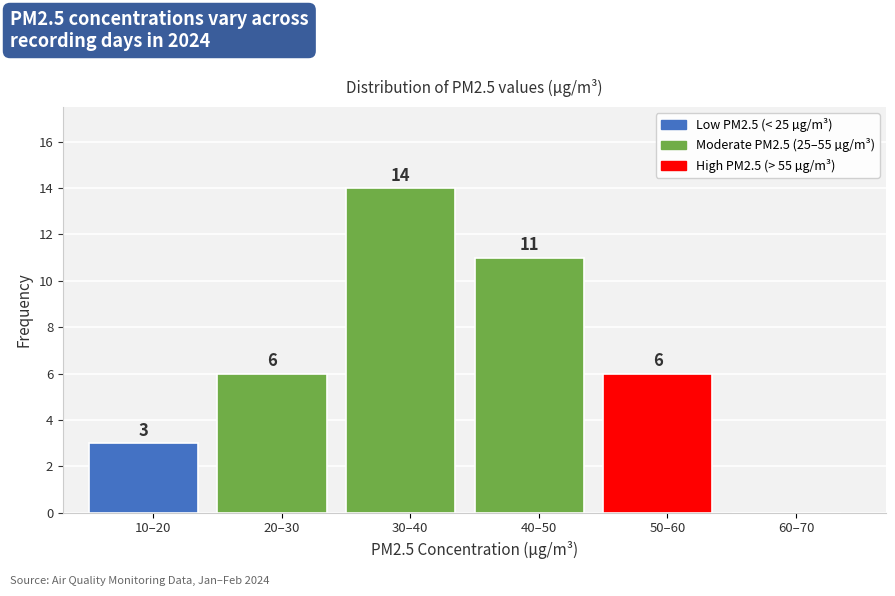

Reading right to left, what are all the values shown in this chart?

60–70=0	50–60=6	40–50=11	30–40=14	20–30=6	10–20=3